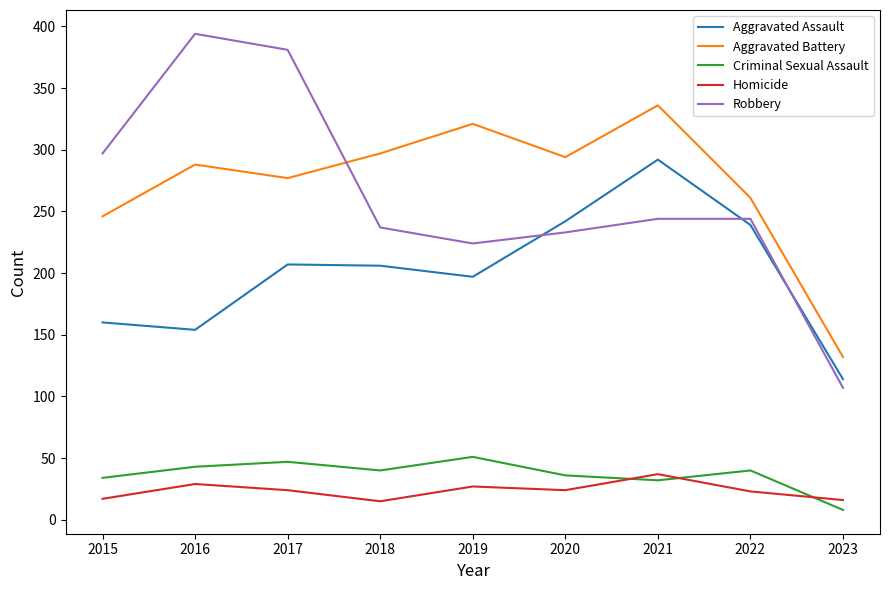

At which label does Homicide reach its peak?

2021